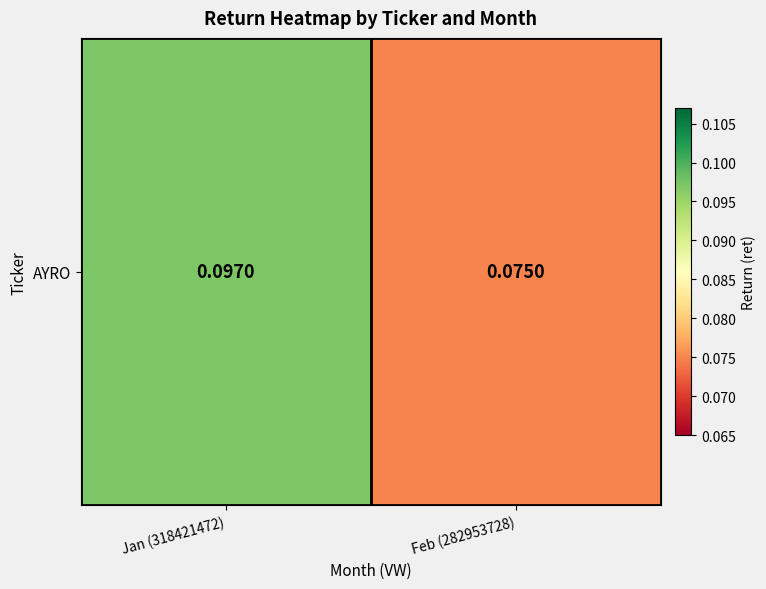

What is the sum of all values?

0.2